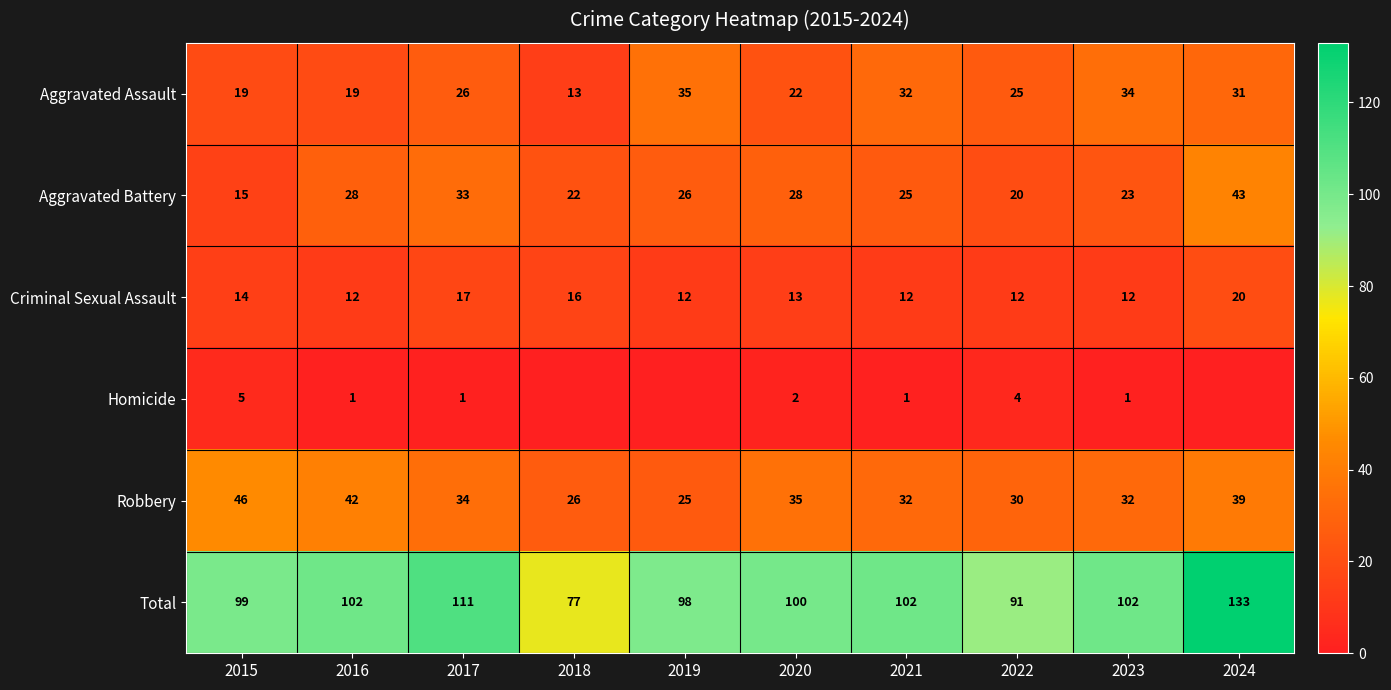

At which label is Criminal Sexual Assault closest to 16?

2018